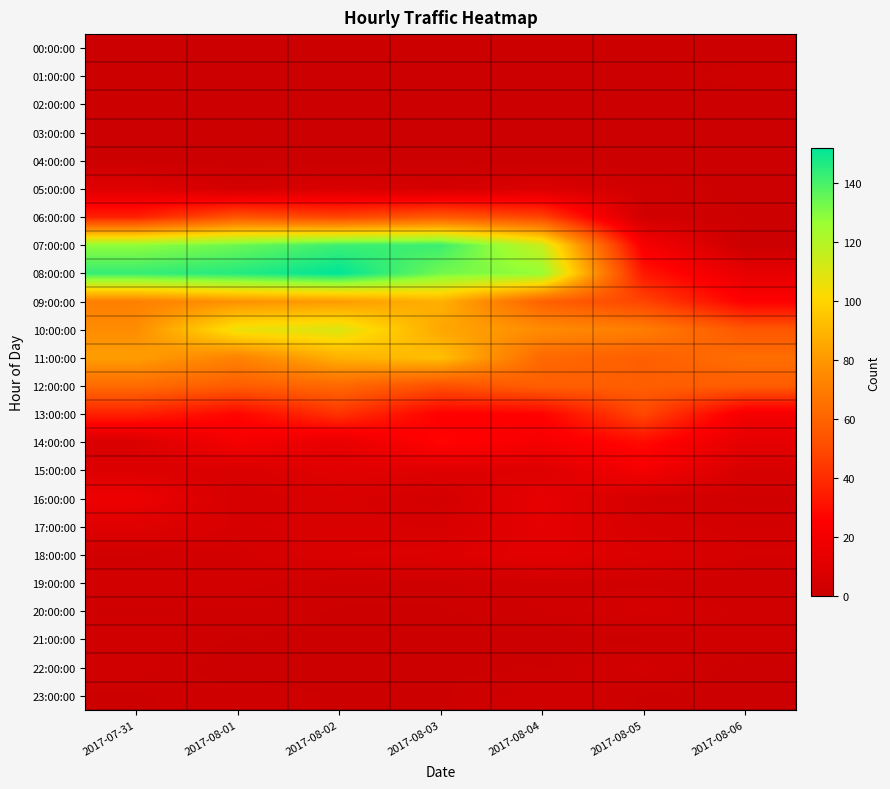

Reading left to right, extract all data points from this chart.

00:00:00: 2017-07-31=0	2017-08-01=0	2017-08-02=1	2017-08-03=1	2017-08-04=1	2017-08-05=1	2017-08-06=0
01:00:00: 2017-07-31=1	2017-08-01=0	2017-08-02=0	2017-08-03=0	2017-08-04=0	2017-08-05=0	2017-08-06=2
02:00:00: 2017-07-31=1	2017-08-01=0	2017-08-02=0	2017-08-03=0	2017-08-04=0	2017-08-05=0	2017-08-06=0
03:00:00: 2017-07-31=0	2017-08-01=1	2017-08-02=0	2017-08-03=0	2017-08-04=0	2017-08-05=0	2017-08-06=0
04:00:00: 2017-07-31=1	2017-08-01=0	2017-08-02=0	2017-08-03=0	2017-08-04=0	2017-08-05=0	2017-08-06=0
05:00:00: 2017-07-31=10	2017-08-01=4	2017-08-02=7	2017-08-03=5	2017-08-04=8	2017-08-05=3	2017-08-06=0
06:00:00: 2017-07-31=36	2017-08-01=54	2017-08-02=48	2017-08-03=56	2017-08-04=48	2017-08-05=3	2017-08-06=1
07:00:00: 2017-07-31=128	2017-08-01=134	2017-08-02=142	2017-08-03=142	2017-08-04=115	2017-08-05=22	2017-08-06=0
08:00:00: 2017-07-31=143	2017-08-01=146	2017-08-02=152	2017-08-03=133	2017-08-04=127	2017-08-05=33	2017-08-06=14
09:00:00: 2017-07-31=71	2017-08-01=78	2017-08-02=81	2017-08-03=88	2017-08-04=59	2017-08-05=48	2017-08-06=25
10:00:00: 2017-07-31=76	2017-08-01=106	2017-08-02=110	2017-08-03=85	2017-08-04=76	2017-08-05=70	2017-08-06=55
11:00:00: 2017-07-31=82	2017-08-01=72	2017-08-02=88	2017-08-03=93	2017-08-04=62	2017-08-05=58	2017-08-06=64
12:00:00: 2017-07-31=63	2017-08-01=57	2017-08-02=62	2017-08-03=52	2017-08-04=58	2017-08-05=58	2017-08-06=57
13:00:00: 2017-07-31=36	2017-08-01=27	2017-08-02=42	2017-08-03=25	2017-08-04=26	2017-08-05=49	2017-08-06=20
14:00:00: 2017-07-31=7	2017-08-01=21	2017-08-02=14	2017-08-03=27	2017-08-04=21	2017-08-05=29	2017-08-06=13
15:00:00: 2017-07-31=9	2017-08-01=7	2017-08-02=11	2017-08-03=10	2017-08-04=9	2017-08-05=21	2017-08-06=6
16:00:00: 2017-07-31=17	2017-08-01=5	2017-08-02=7	2017-08-03=4	2017-08-04=14	2017-08-05=4	2017-08-06=3
17:00:00: 2017-07-31=10	2017-08-01=6	2017-08-02=7	2017-08-03=6	2017-08-04=13	2017-08-05=6	2017-08-06=4
18:00:00: 2017-07-31=3	2017-08-01=4	2017-08-02=8	2017-08-03=9	2017-08-04=12	2017-08-05=8	2017-08-06=5
19:00:00: 2017-07-31=4	2017-08-01=4	2017-08-02=2	2017-08-03=2	2017-08-04=3	2017-08-05=3	2017-08-06=2
20:00:00: 2017-07-31=2	2017-08-01=2	2017-08-02=1	2017-08-03=1	2017-08-04=2	2017-08-05=5	2017-08-06=3
21:00:00: 2017-07-31=3	2017-08-01=1	2017-08-02=1	2017-08-03=1	2017-08-04=0	2017-08-05=1	2017-08-06=3
22:00:00: 2017-07-31=3	2017-08-01=0	2017-08-02=1	2017-08-03=1	2017-08-04=1	2017-08-05=4	2017-08-06=0
23:00:00: 2017-07-31=1	2017-08-01=2	2017-08-02=1	2017-08-03=1	2017-08-04=3	2017-08-05=1	2017-08-06=0